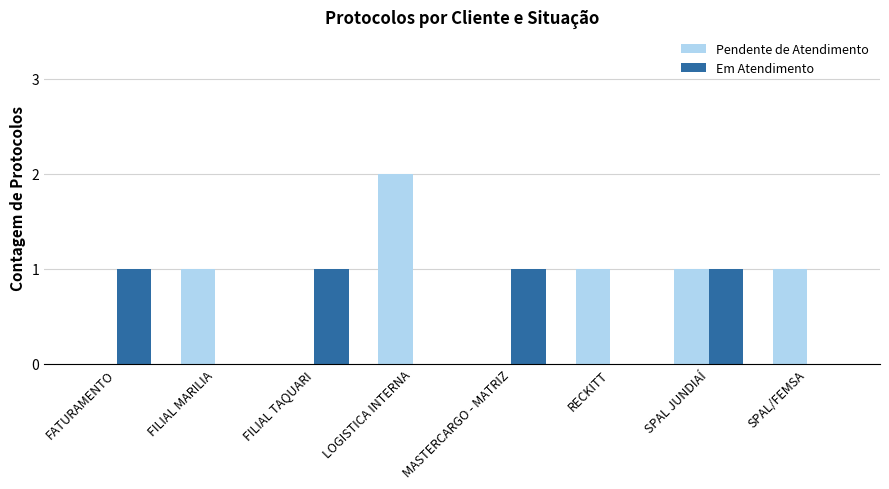

How many distinct data groups are displayed?

2